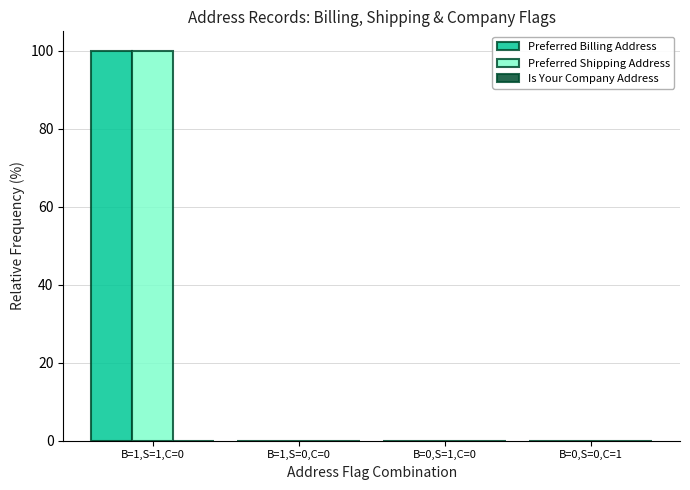

How many categories are shown in the chart?

4